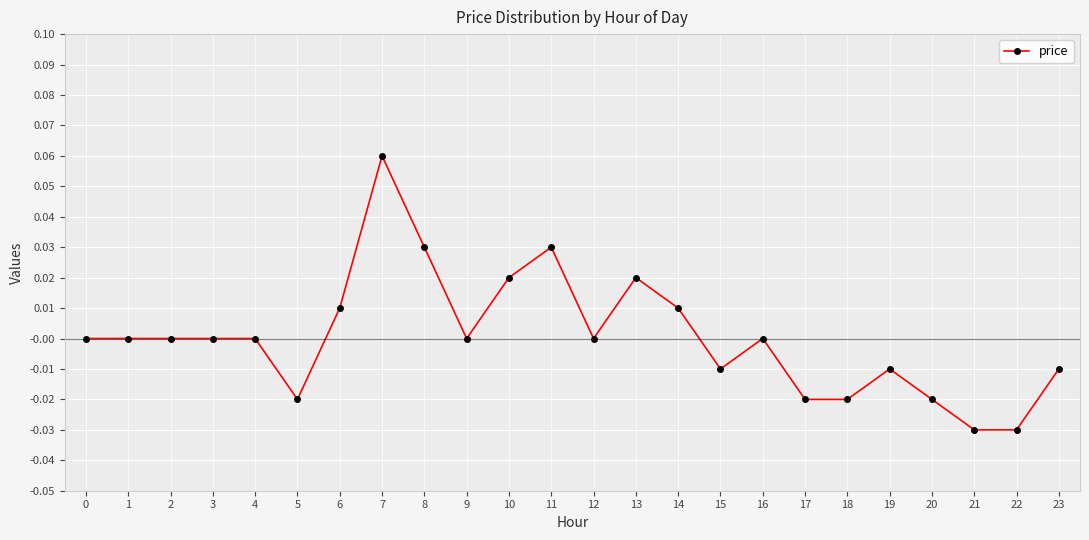

How many values are between 0 and 1?

15